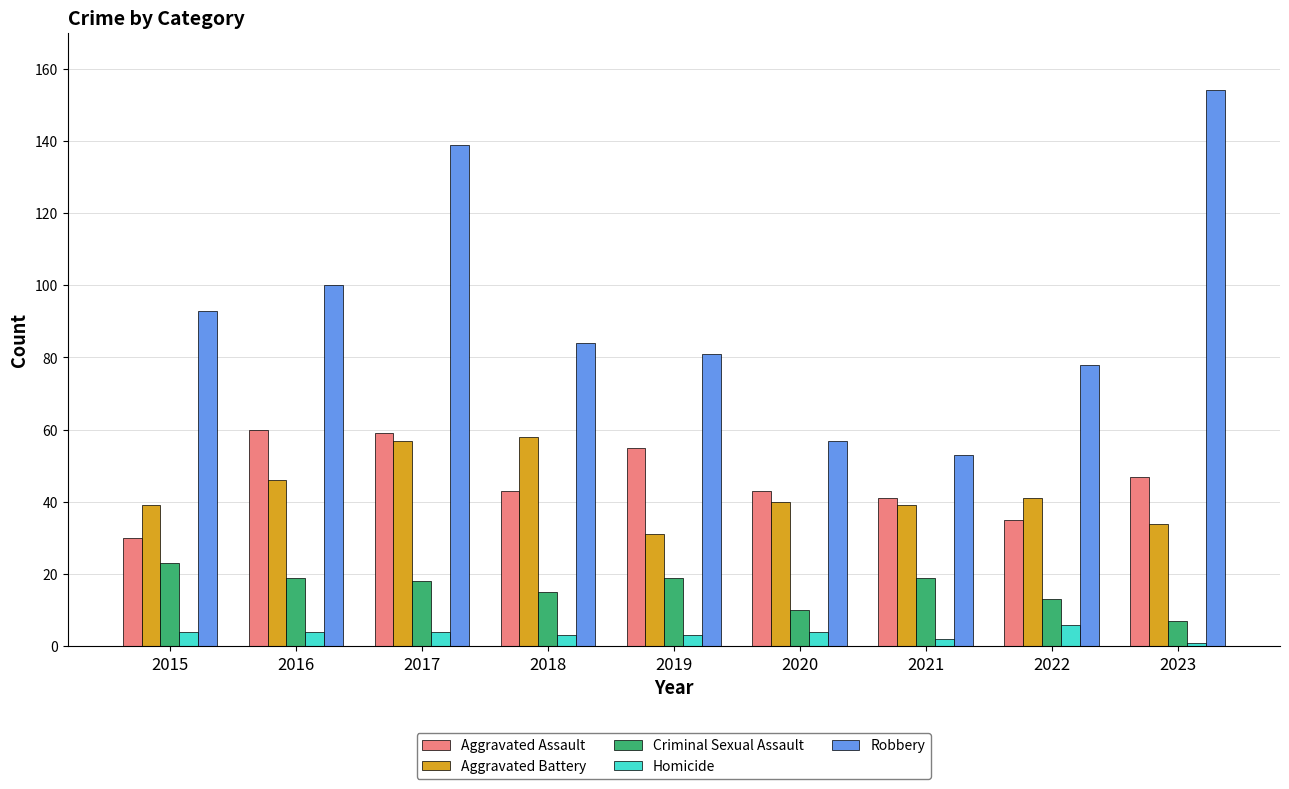

What is the value of the Robbery bar at the 1st from the left?

93